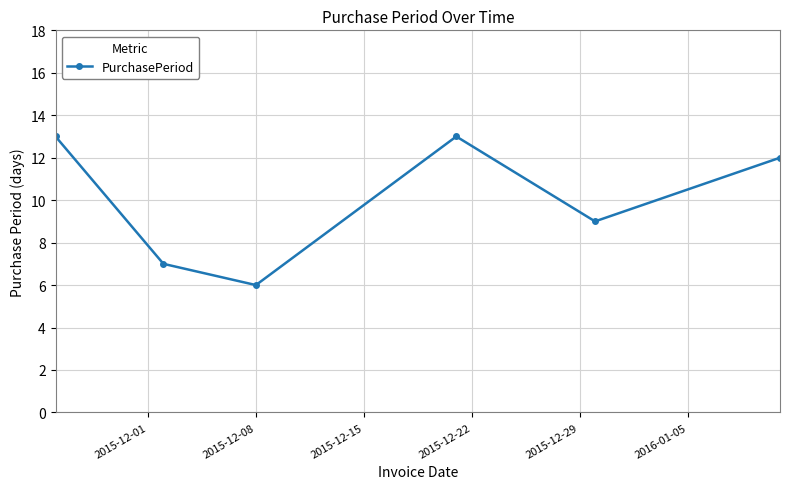

Reading left to right, extract all data points from this chart.

13	7	6	13	9	12